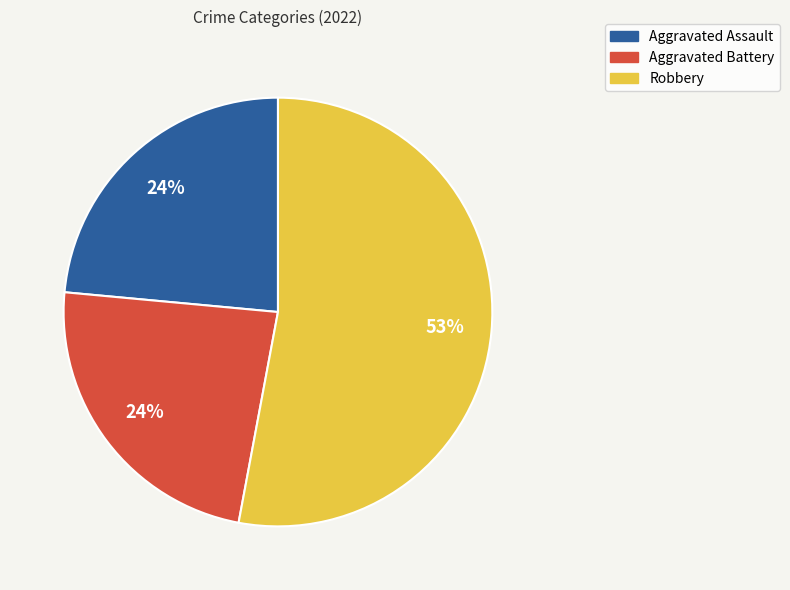

The Robbery slice represents 53% of the pie. True or false?

True